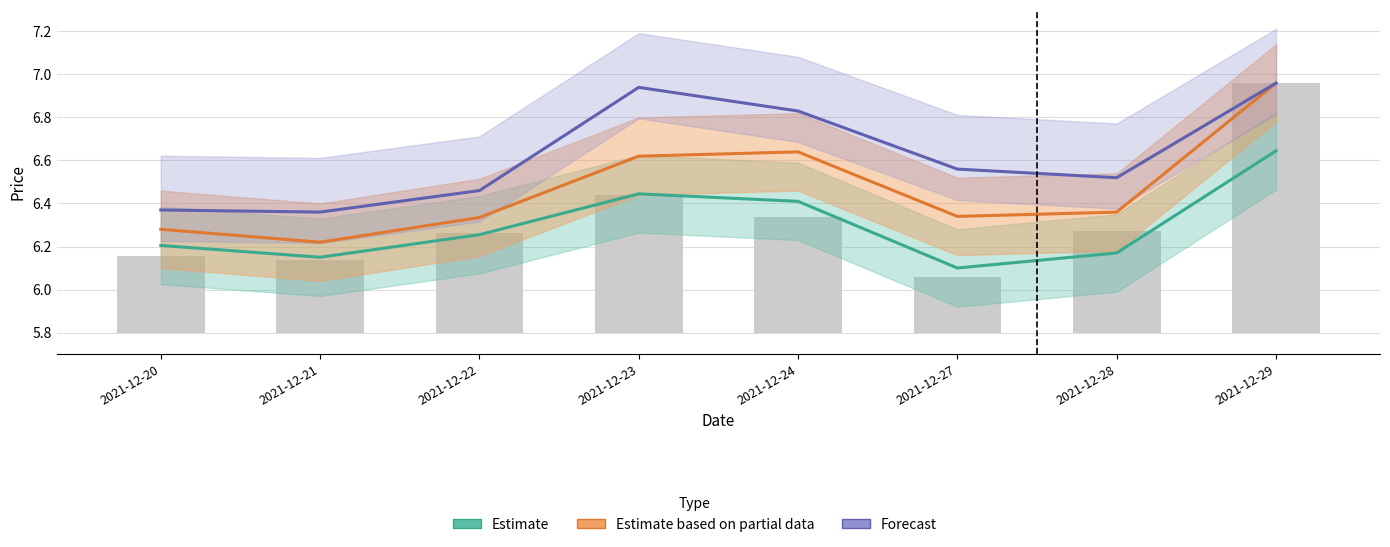

What is the difference between the highest and lowest values at 2021-12-23?

0.5